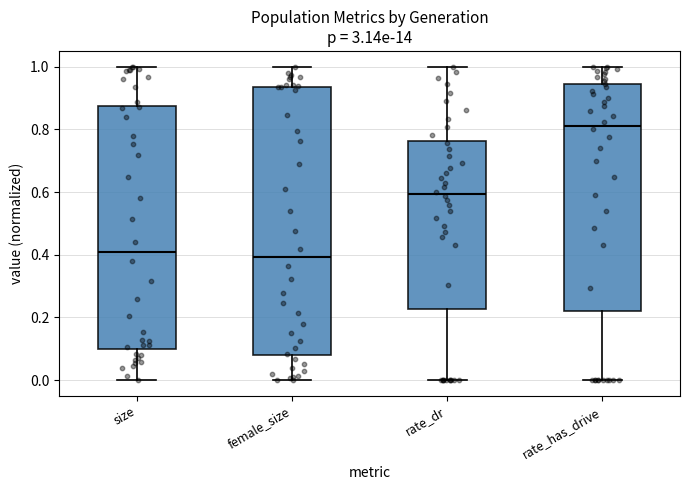

Where does the upper whisker of the box for female_size end on the y-axis? The values are not printed on the chart, so give them approximately, as read against the axis.

1.00